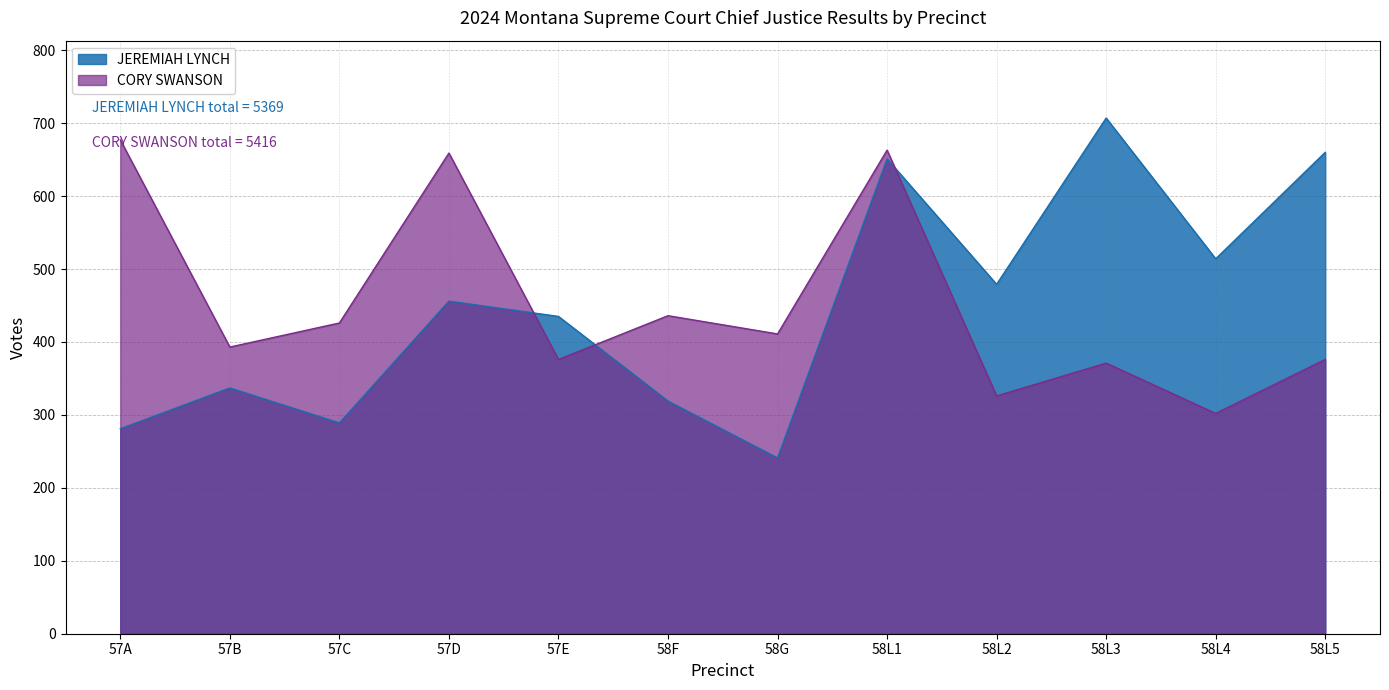

Does the chart display data point markers on the line(s)?

No